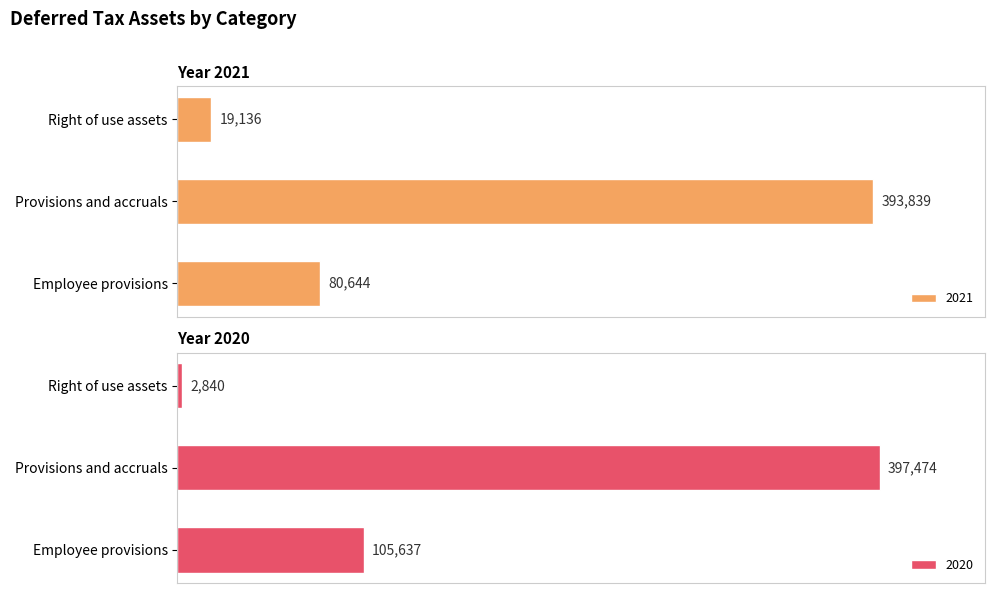

The value of 2020 at Provisions and accruals is 540085. True or false?

False